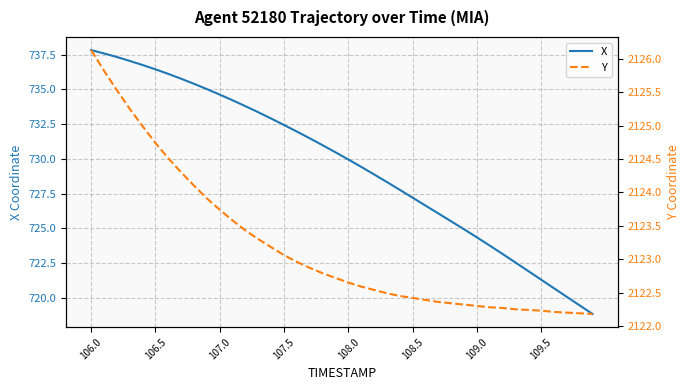

True or false: X and Y cross at least once.

False